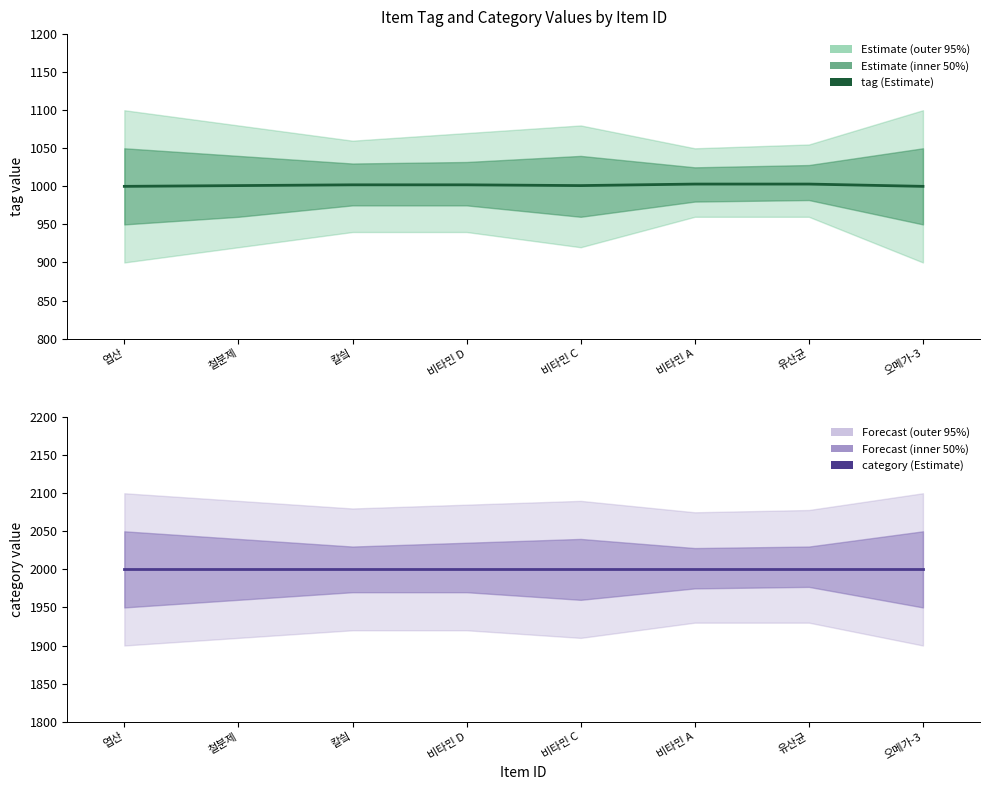

At which category does the chart reach its peak across all series?

엽산